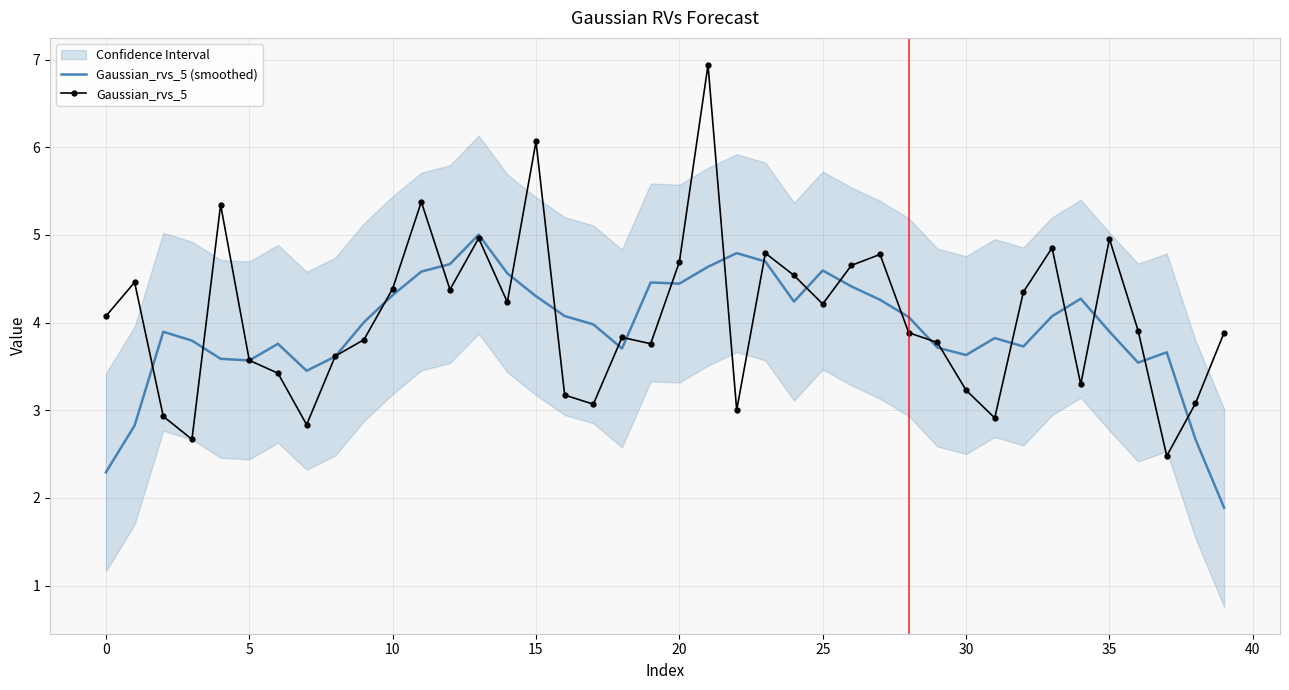

The value of Gaussian_rvs_5 (smoothed) at 15 is 4.3. True or false?

True